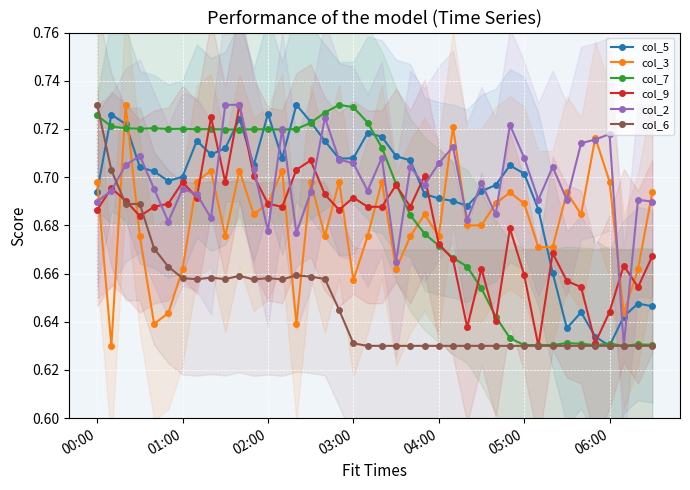

Which series has the largest total across all categories?

col_2